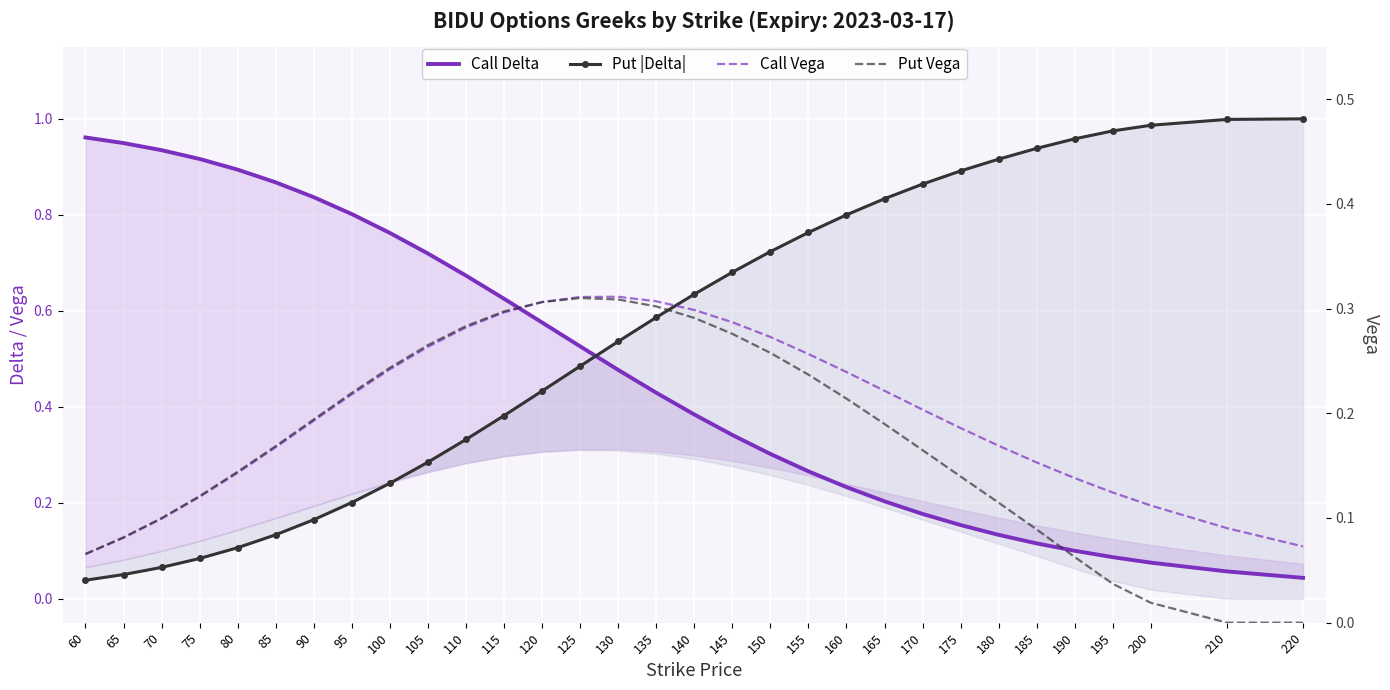

What is the approximate value of Put Vega at 180?

0.1